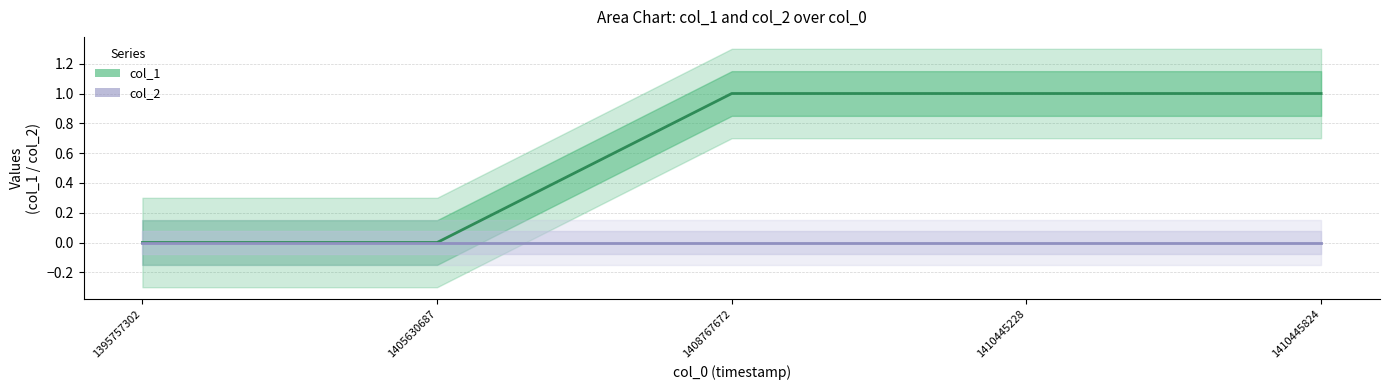

Reading right to left, what are all the values shown in this chart?

col_1: 1	1	1	0	0
col_2: 0	0	0	0	0